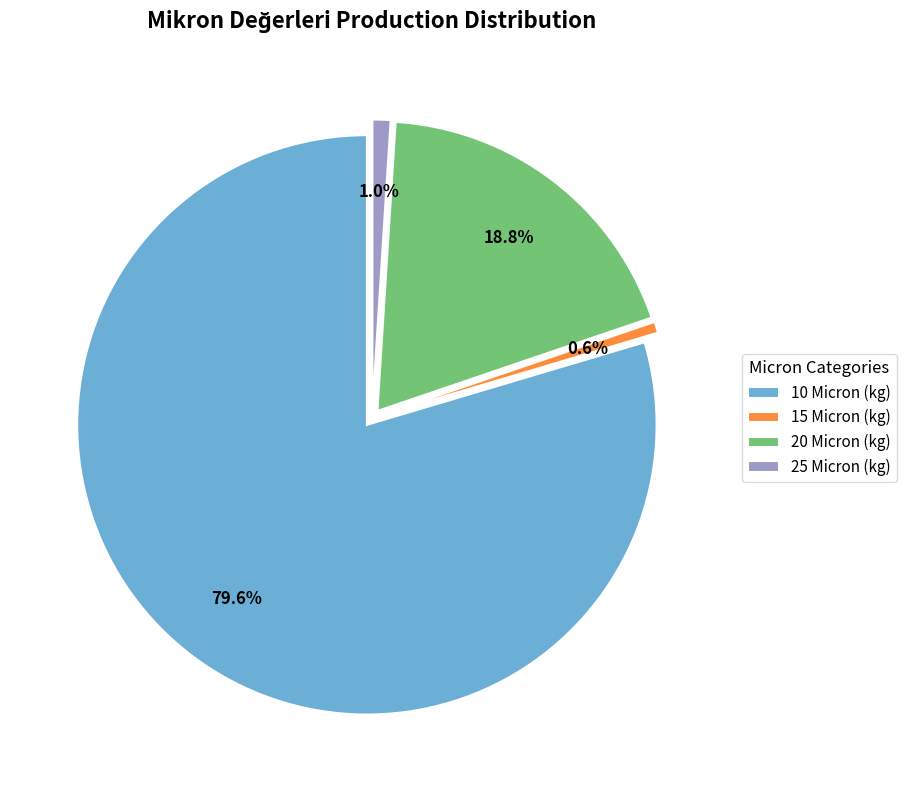

To the nearest percent, what percentage of the pie is 25 Micron (kg)?

1%